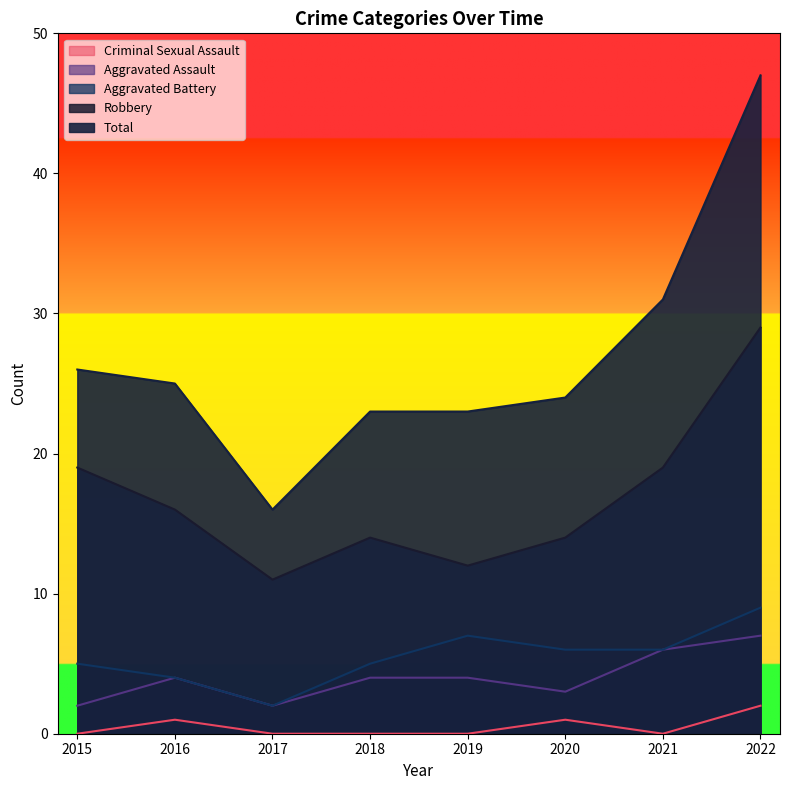

Reading left to right, what are all the values shown in this chart?

Aggravated Assault: 2	4	2	4	4	3	6	7
Aggravated Battery: 5	4	2	5	7	6	6	9
Criminal Sexual Assault: 0	1	0	0	0	1	0	2
Robbery: 19	16	11	14	12	14	19	29
Total: 26	25	16	23	23	24	31	47